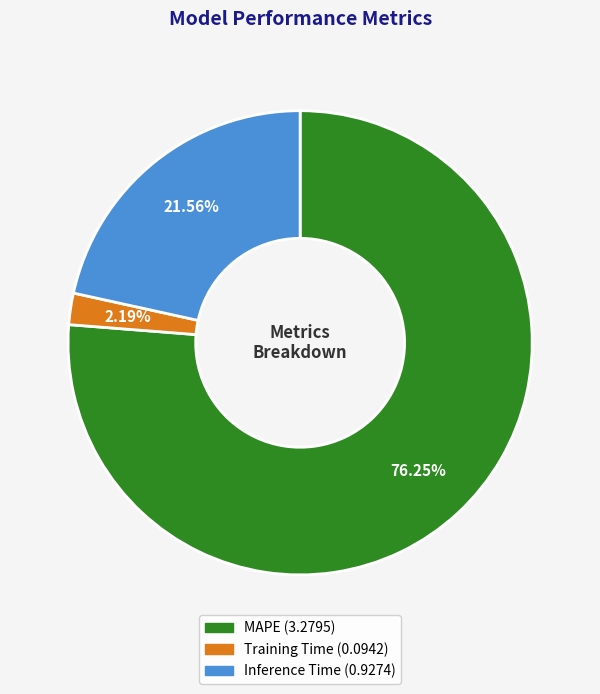

How many segments does this pie chart have?

3